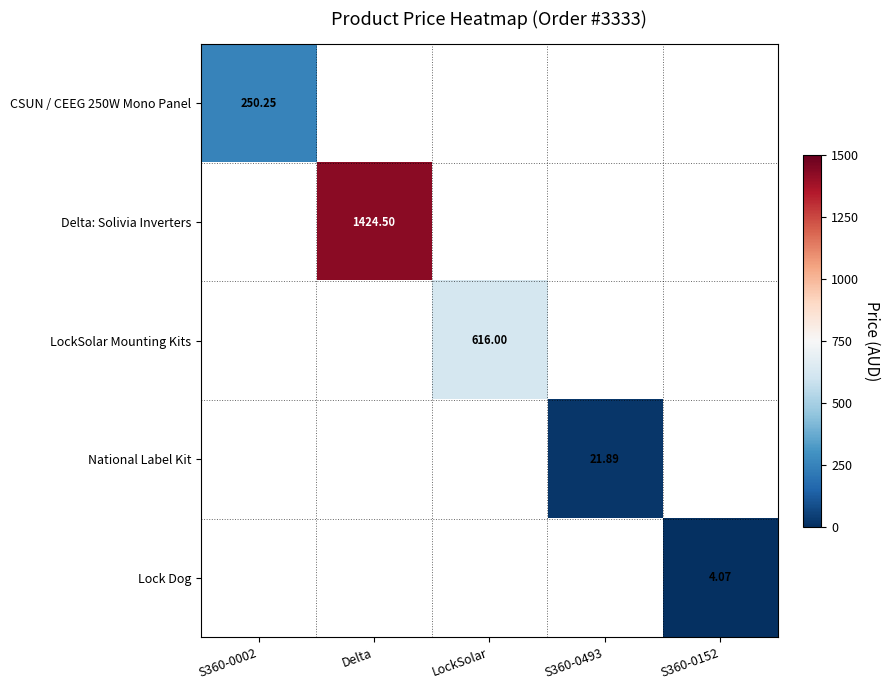

How many positive values does the LockSolar Mounting Kits series have?

1